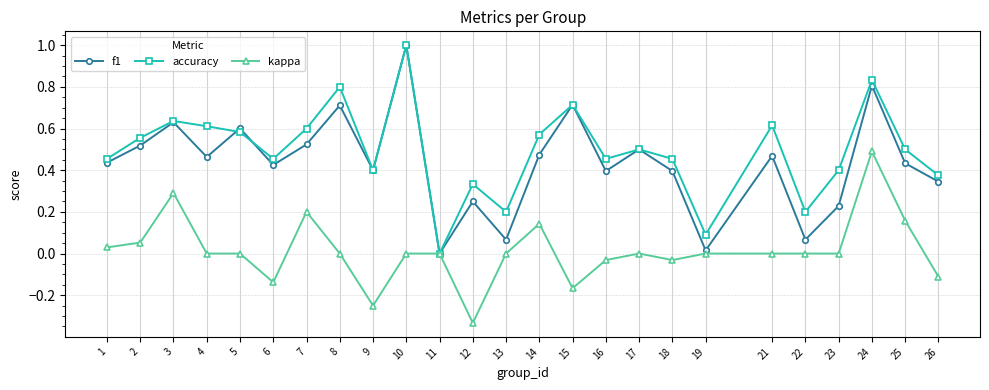

Does the chart have visible grid lines?

Yes